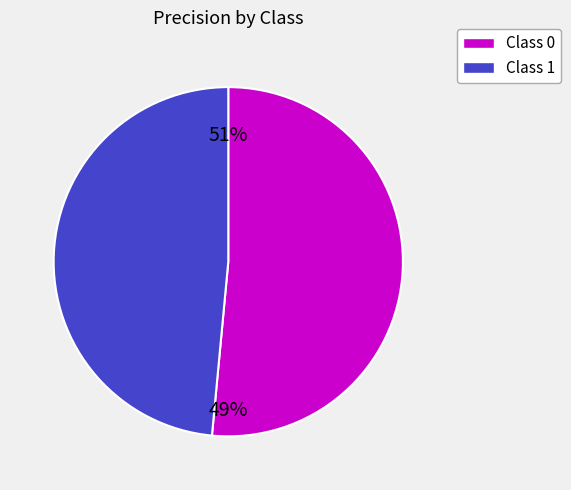

What is the smallest slice in the pie chart?

1